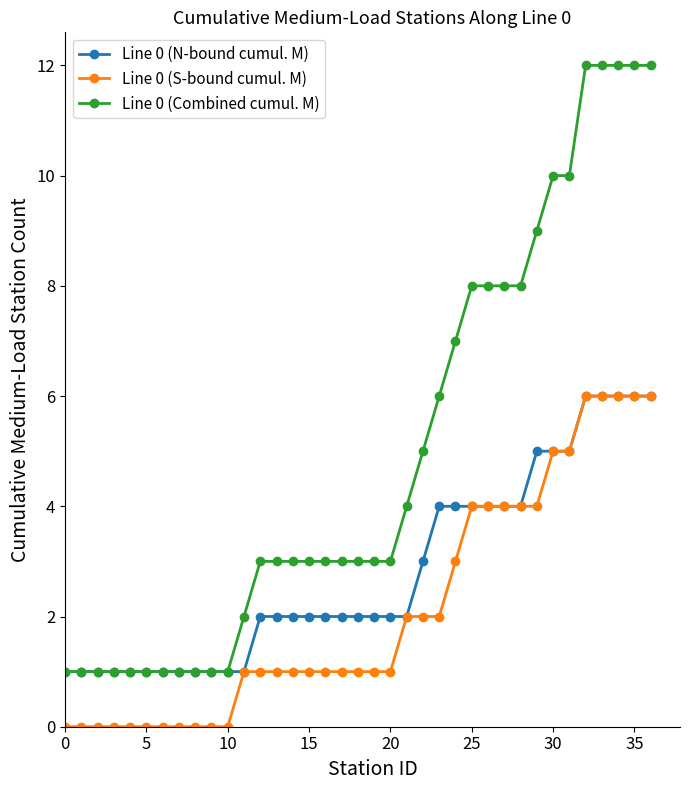

Which series has the widest spread of values?

Line 0 (Combined cumul. M)